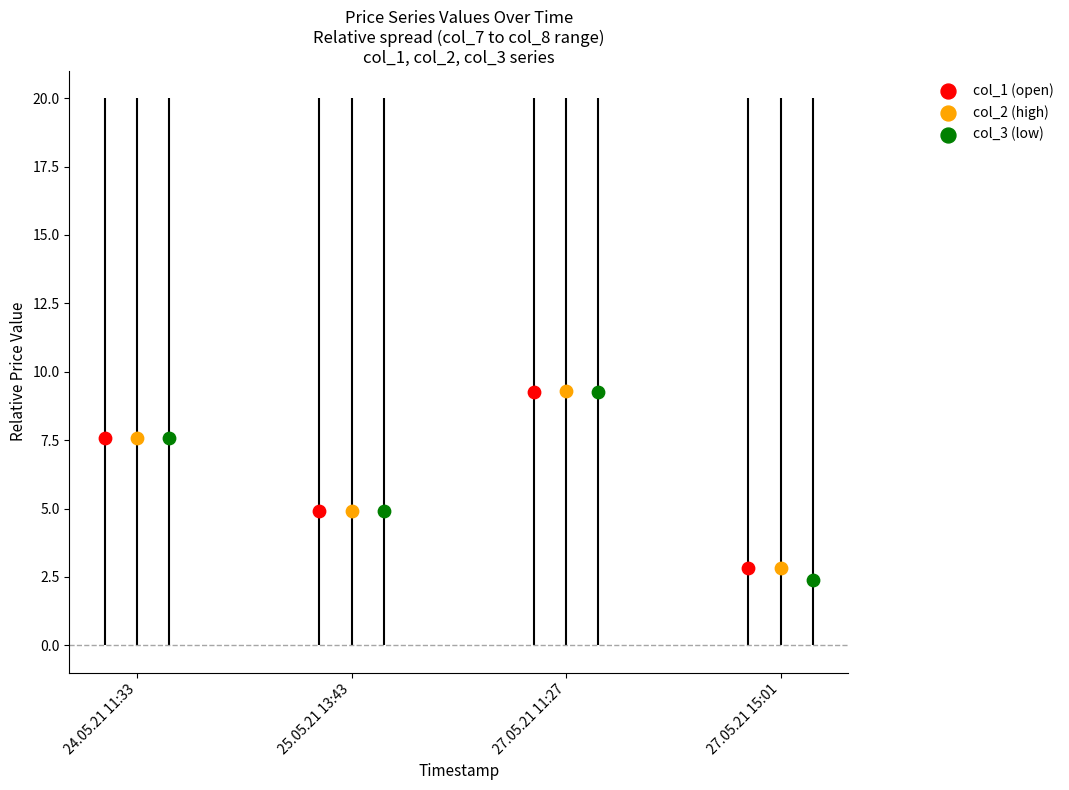

What is the total value across all series at 25.05.21 13:43?

14.8